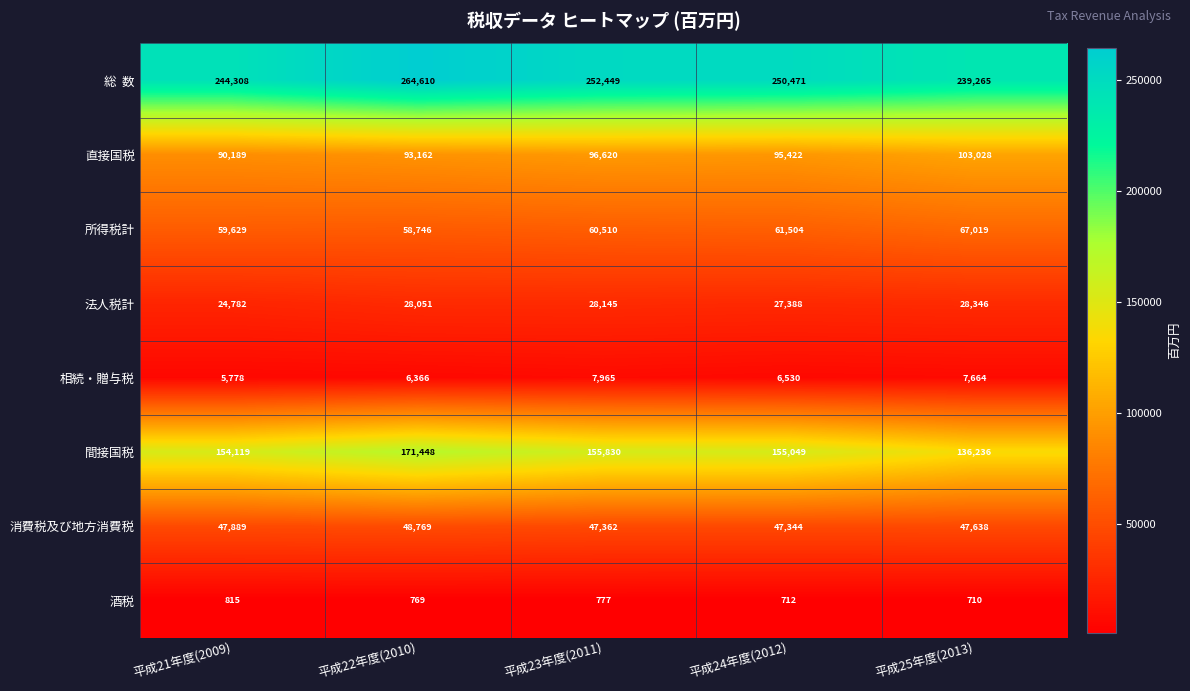

Count the number of data series in this chart.

8